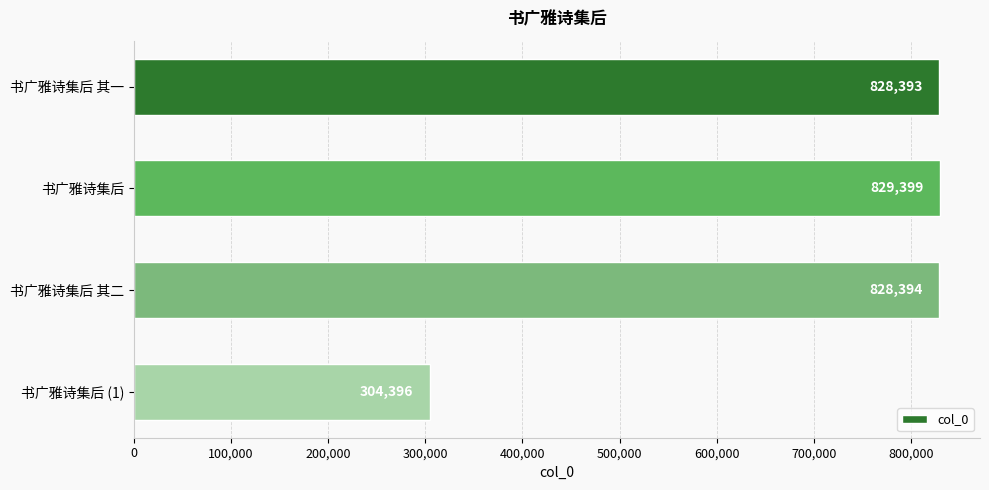

Which label corresponds to the largest value in the chart?

书广雅诗集后